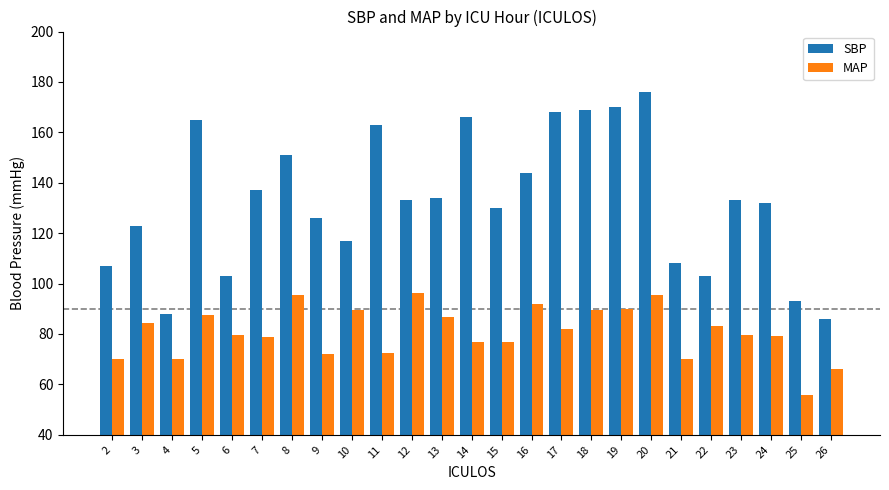

What value does the MAP series have at 22?

83.0